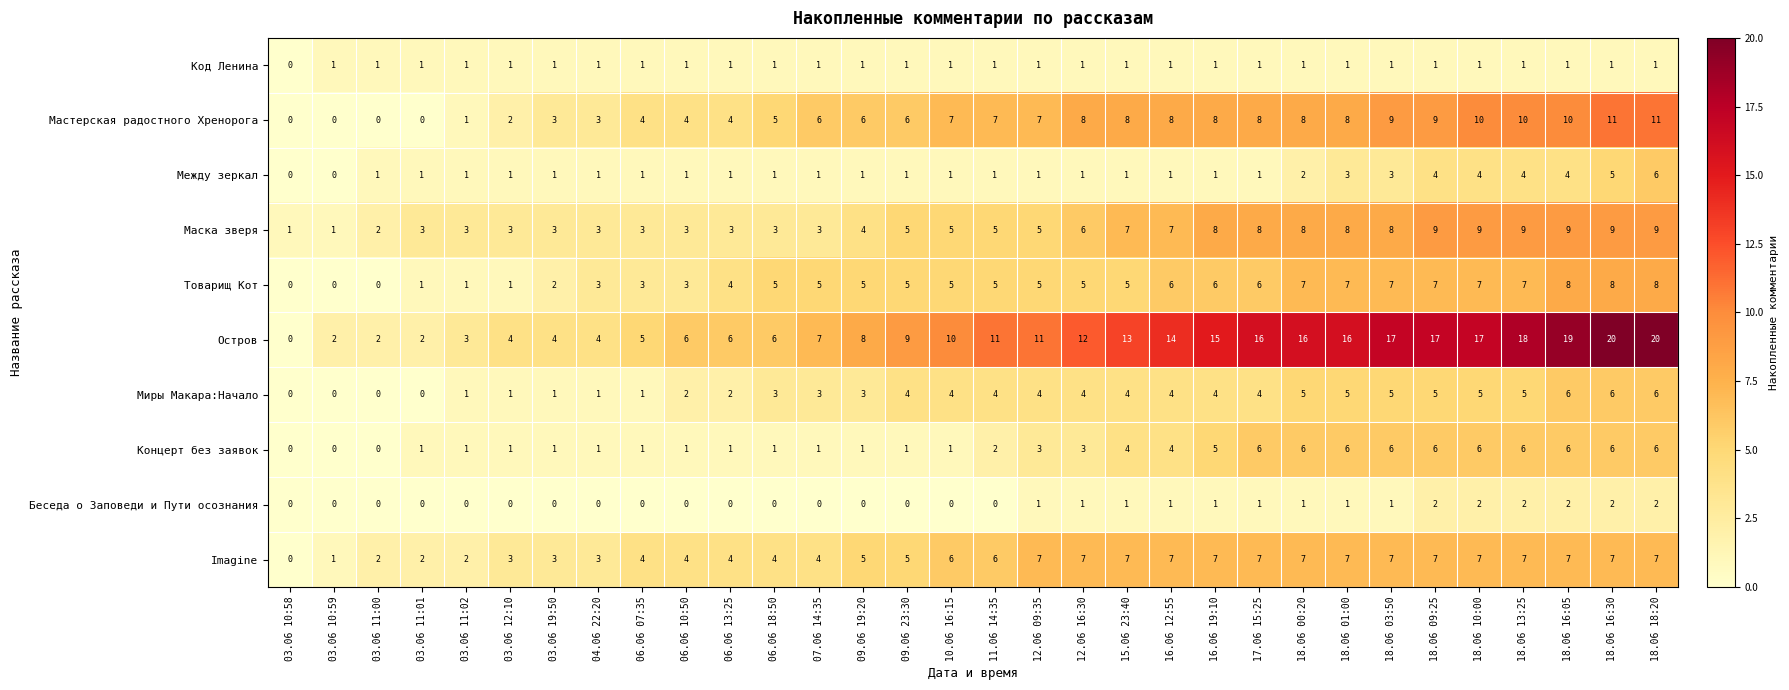

What is the approximate value of Миры Макара:Начало at 09.06 19:20?

3